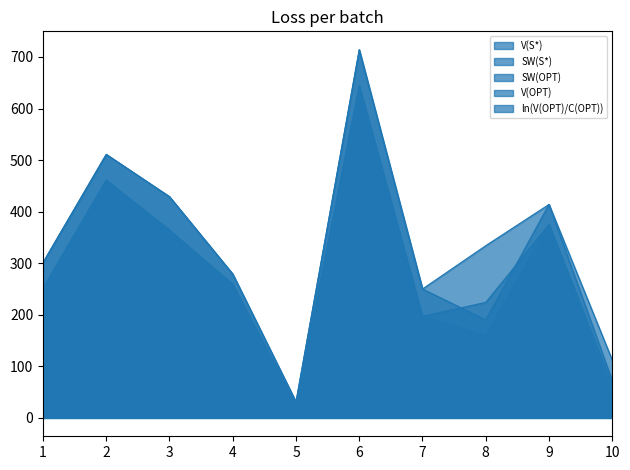

List the labels in order of SW(OPT) value, largest first.

6, 2, 9, 3, 4, 1, 8, 7, 10, 5